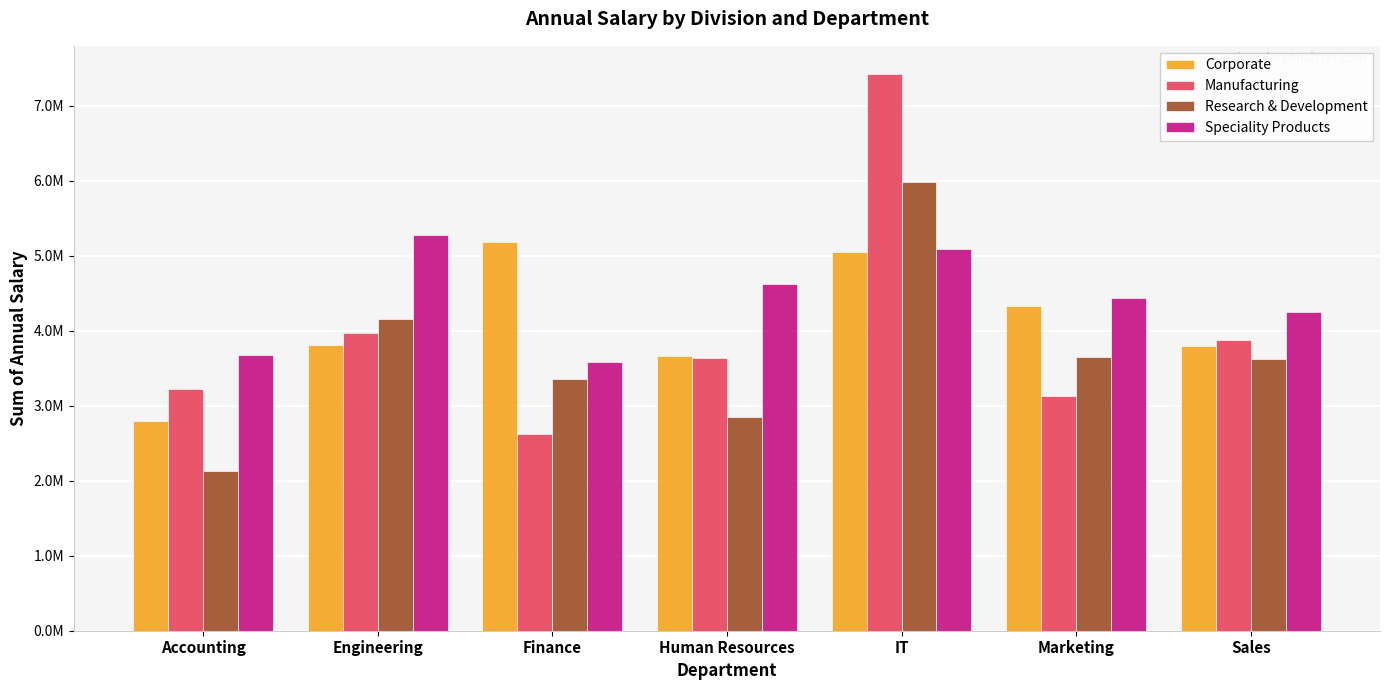

What is the difference between the highest and lowest values at IT?

2376487